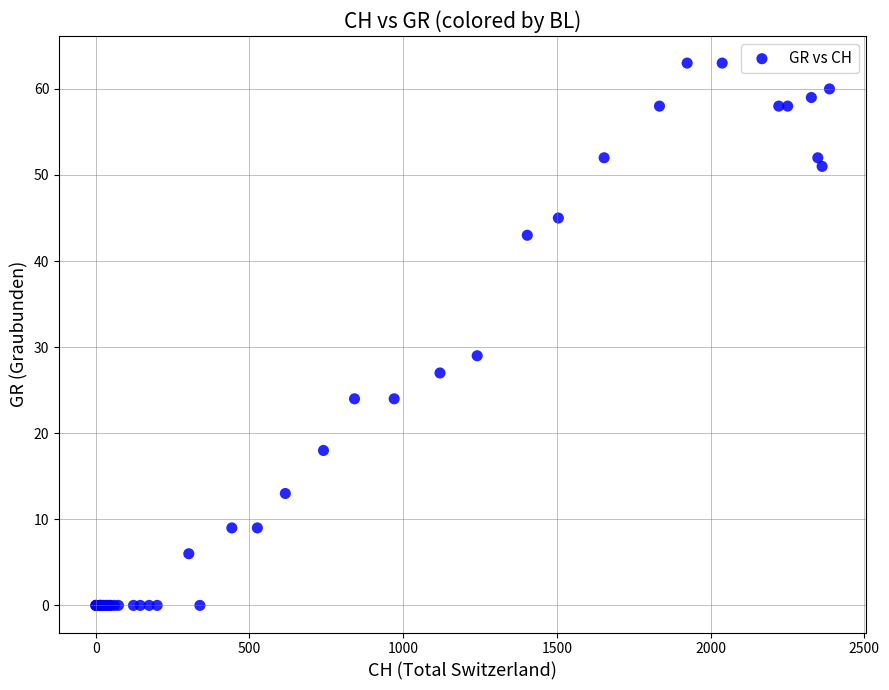

What Y value in the scatter plot is closest to 31?

29